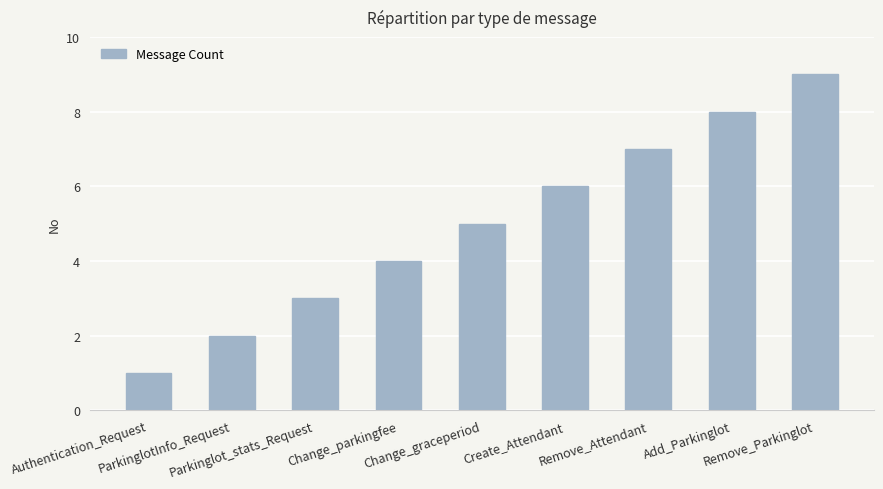

What is the value of the 3rd bar from the left?

3